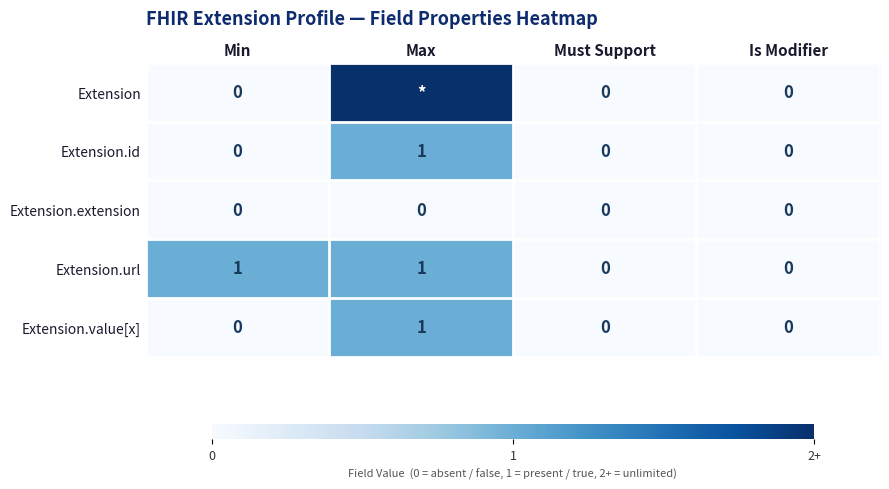

Between Min and Must Support, which series saw the biggest shift?

Extension.url